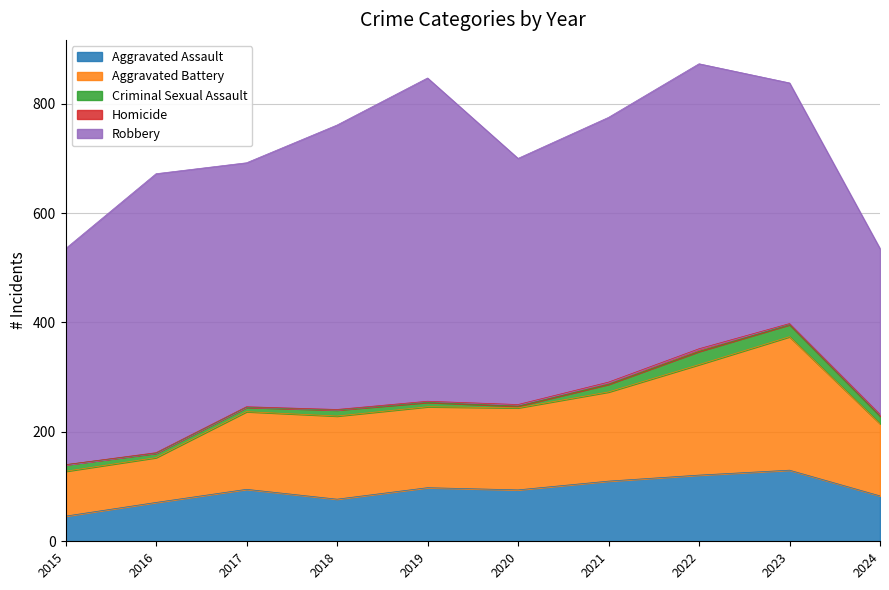

Which has a higher value, 2016 or 2015?

2016